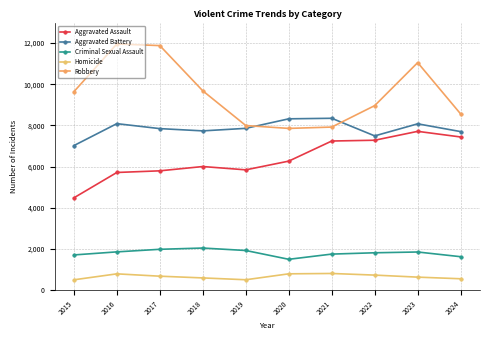

At 2018, list the series in order from largest to smallest.

Robbery, Aggravated Battery, Aggravated Assault, Criminal Sexual Assault, Homicide